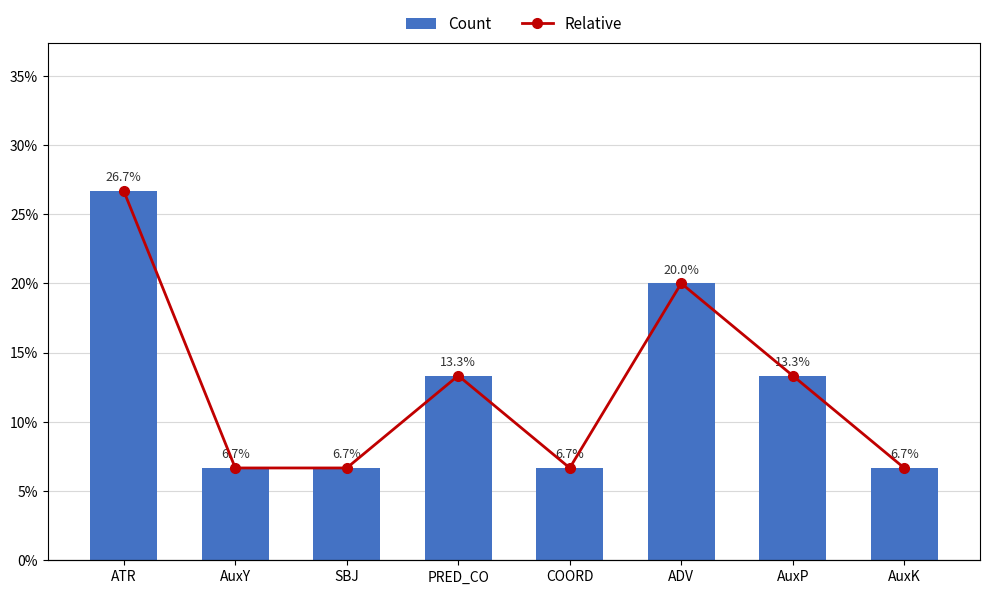

What is the difference between the highest and lowest values at SBJ?

0.2